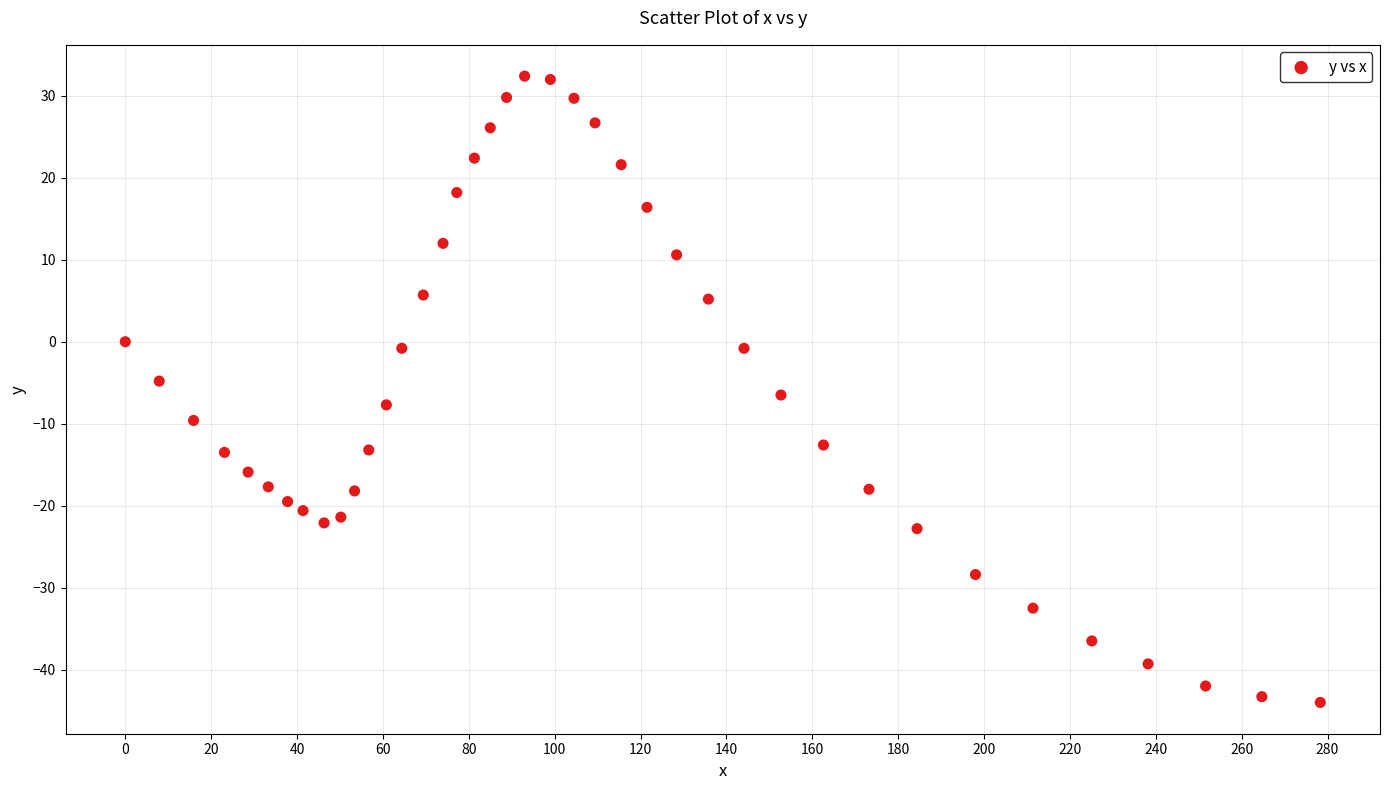

What is the range of X values (max minus min)?

278.3